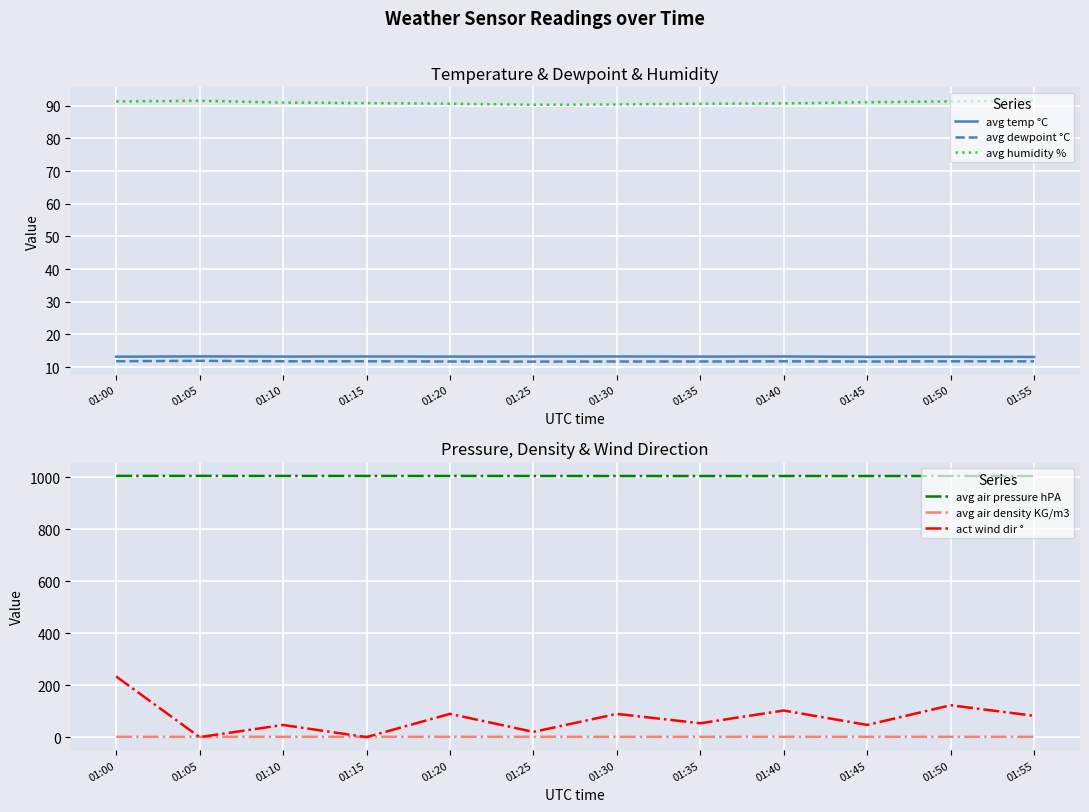

Which series has the widest spread of values?

act wind dir °